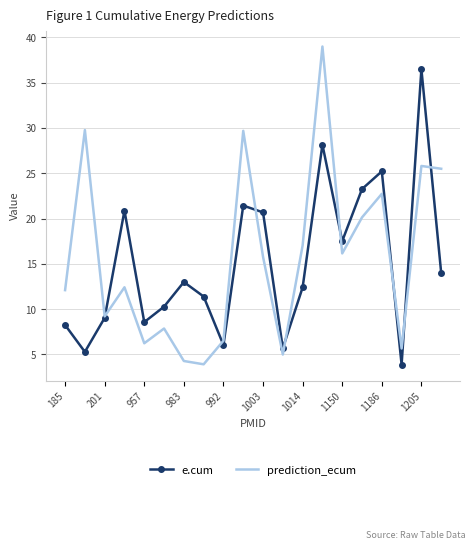

True or false: e.cum and prediction_ecum intersect in this chart.

True